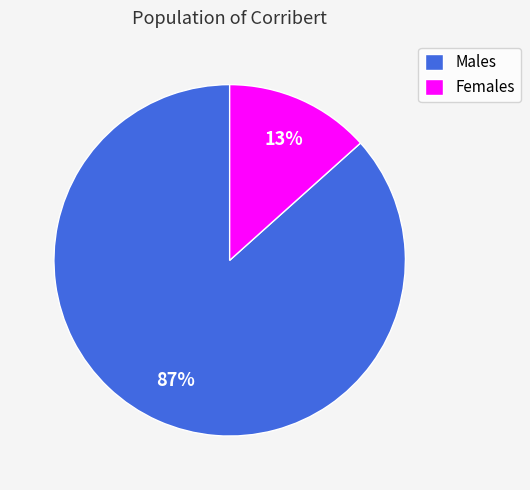

Is it true that Females is 13% of the pie?

True